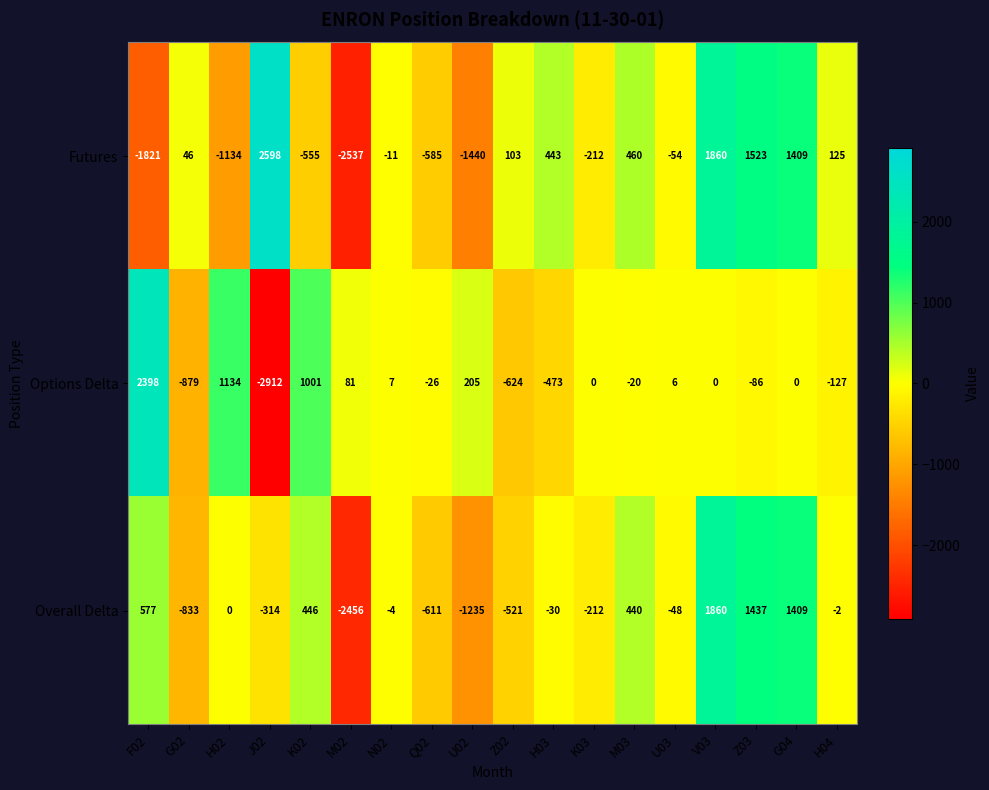

Which series has the largest total across all categories?

Futures